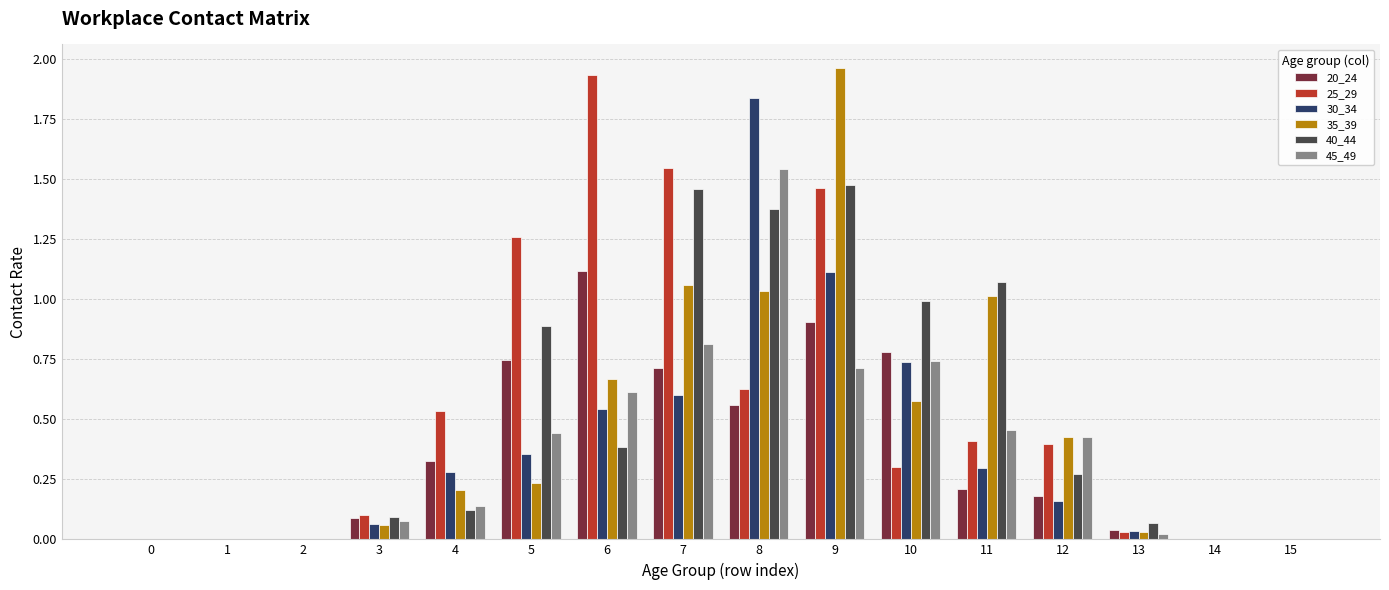

What is the sum of all 30_34 values?

6.0